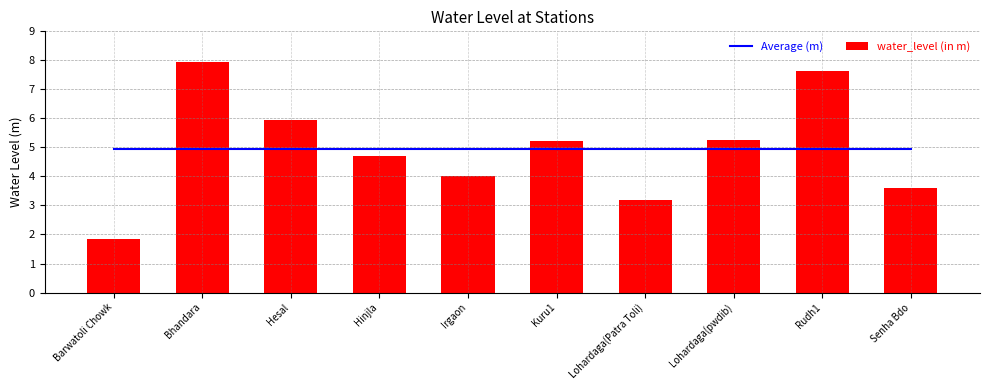

What is the label of the 5th bar from the left?

Irgaon